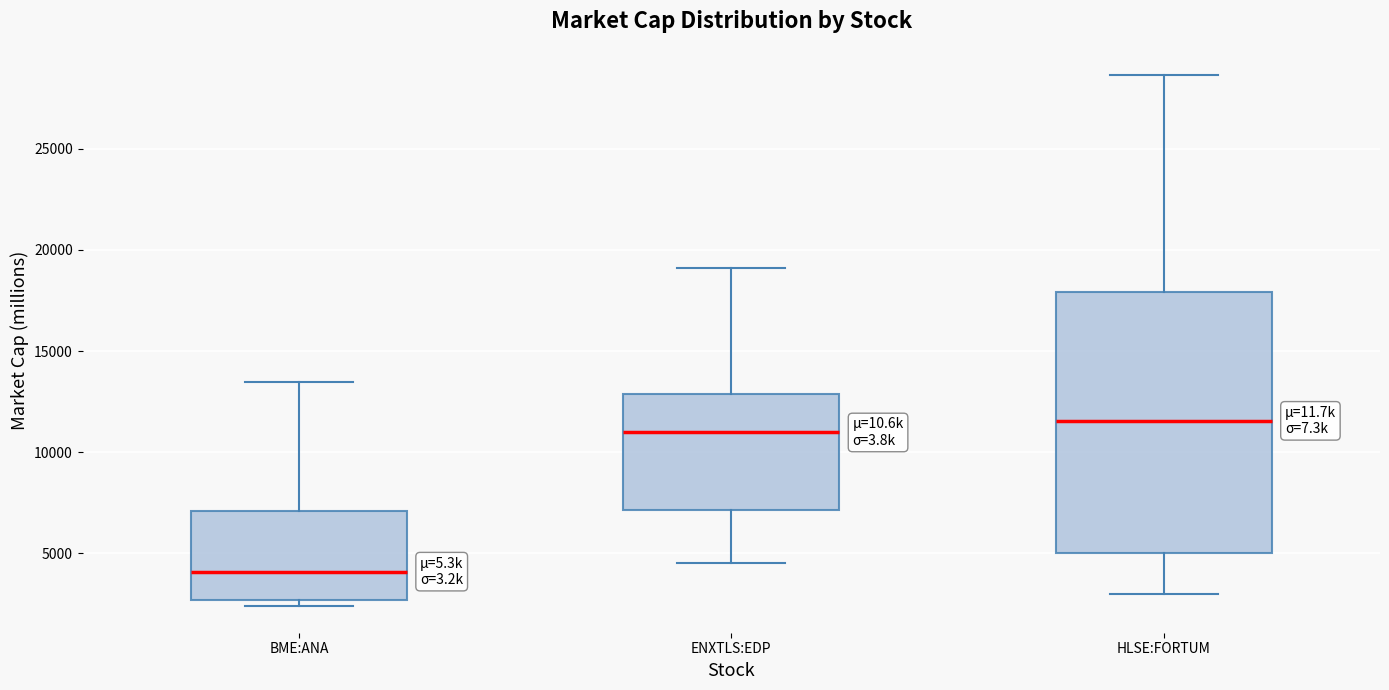

Comparing the boxes themselves (not the whiskers), which one is the tallest?

HLSE:FORTUM